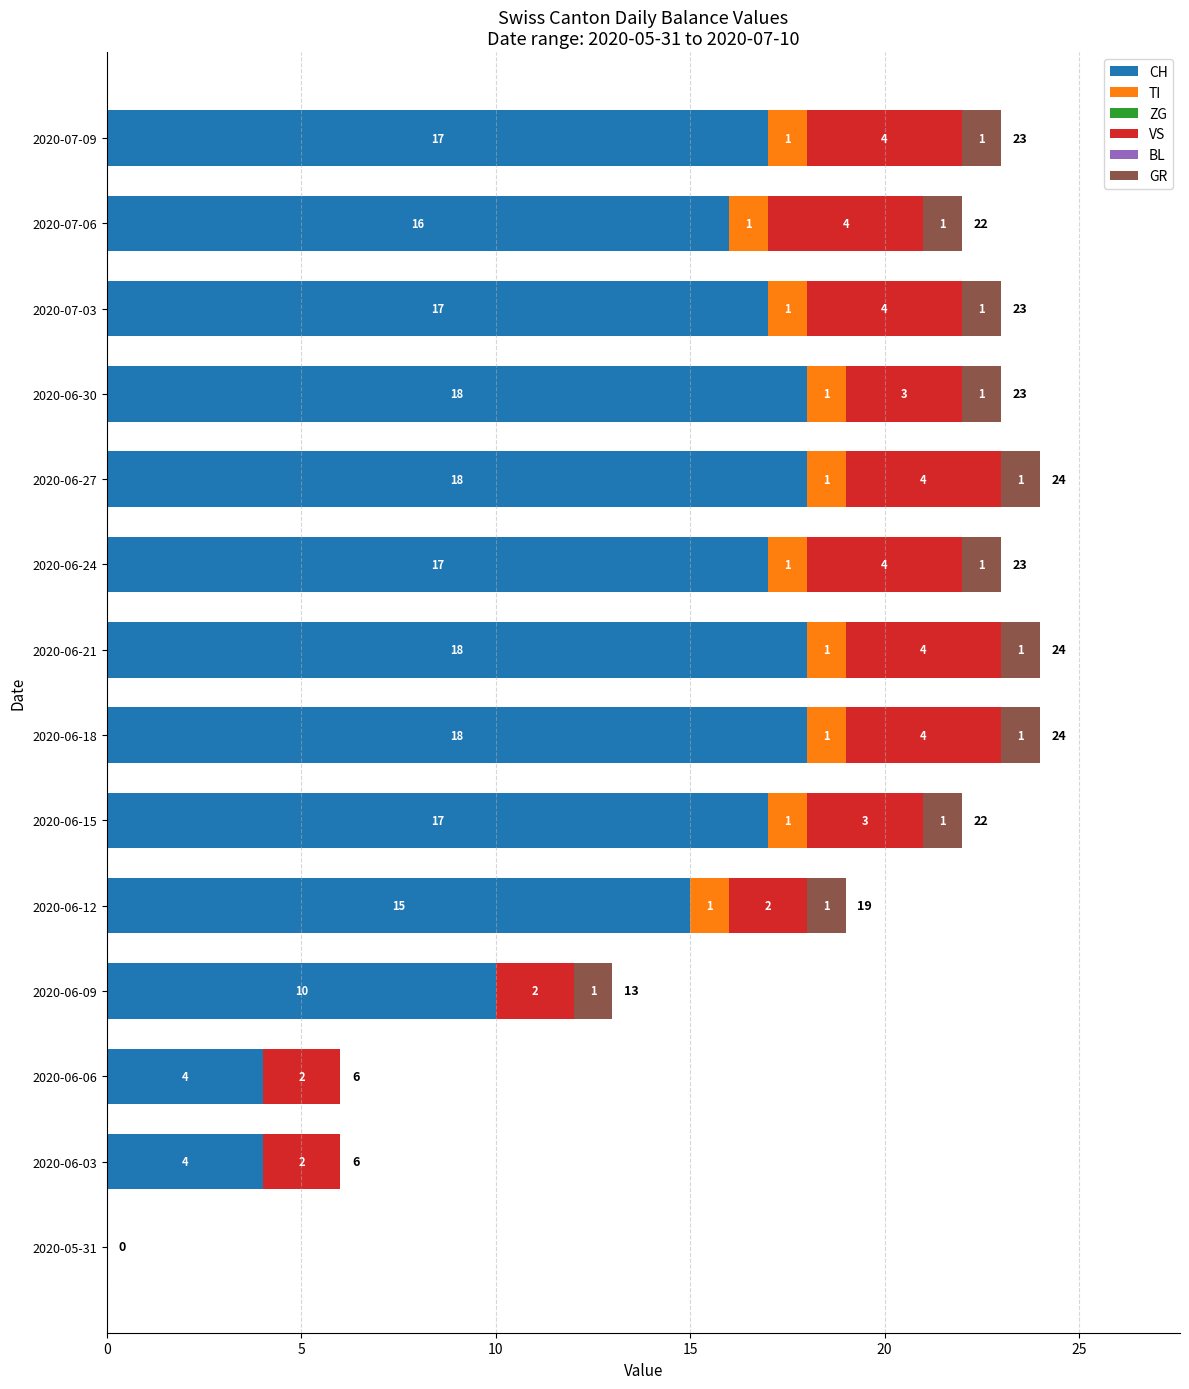

What is the approximate value of CH at 2020-06-27?

18